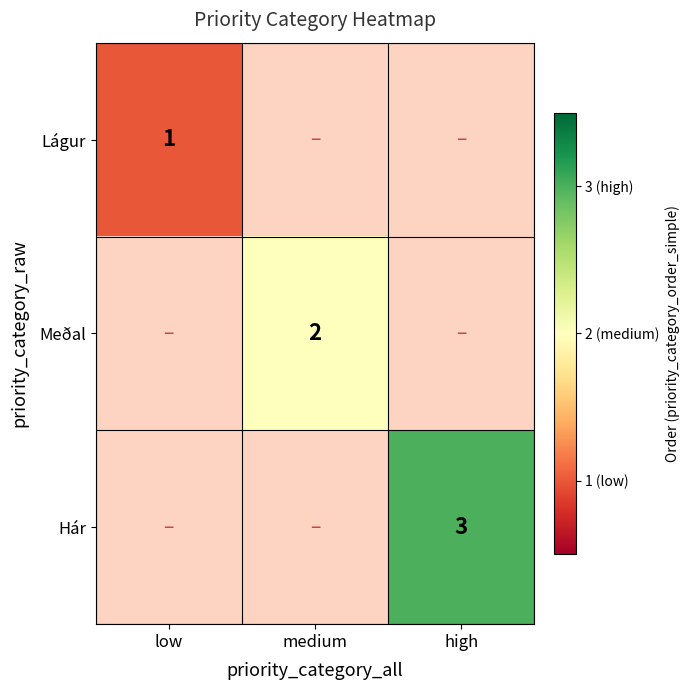

Which series has the largest total across all categories?

Hár